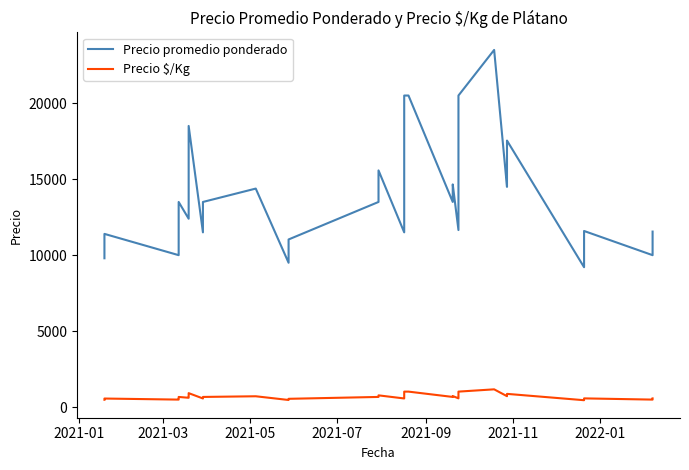

How many values in the Precio promedio ponderado series exceed 13500?

19